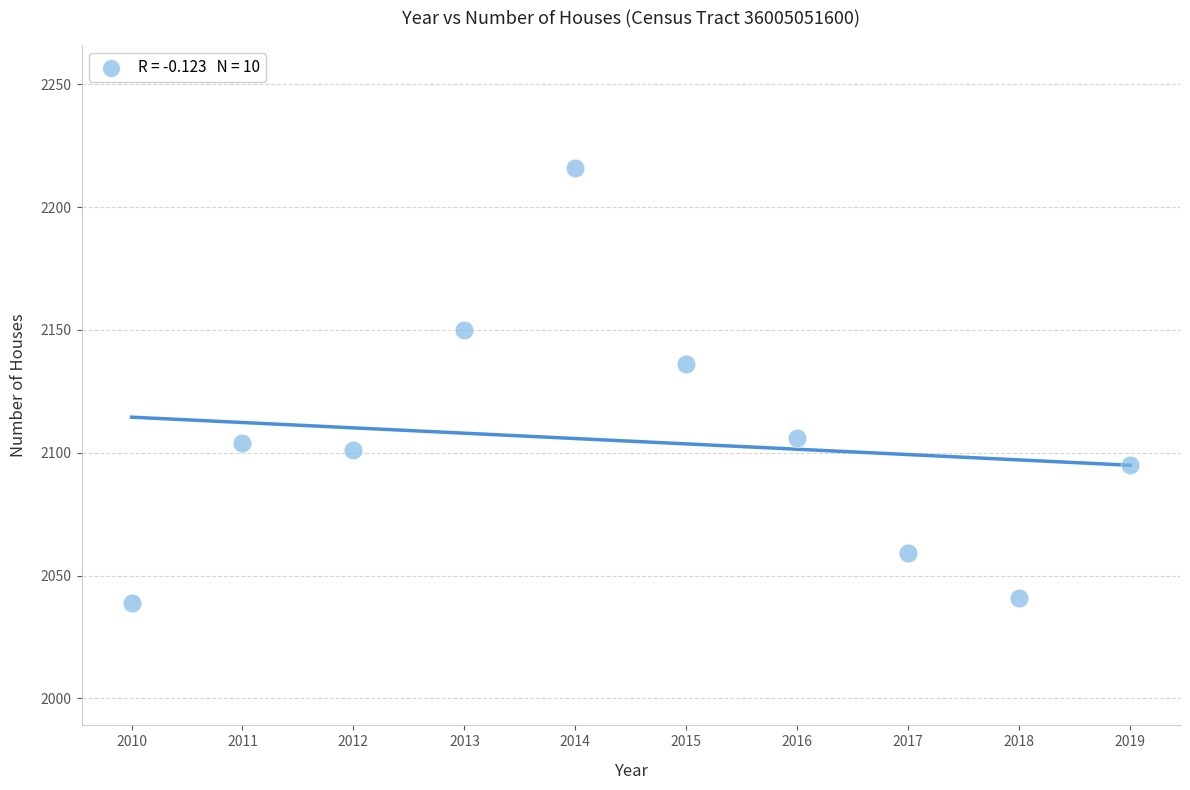

What Y value in the scatter plot is closest to 2127?

2136